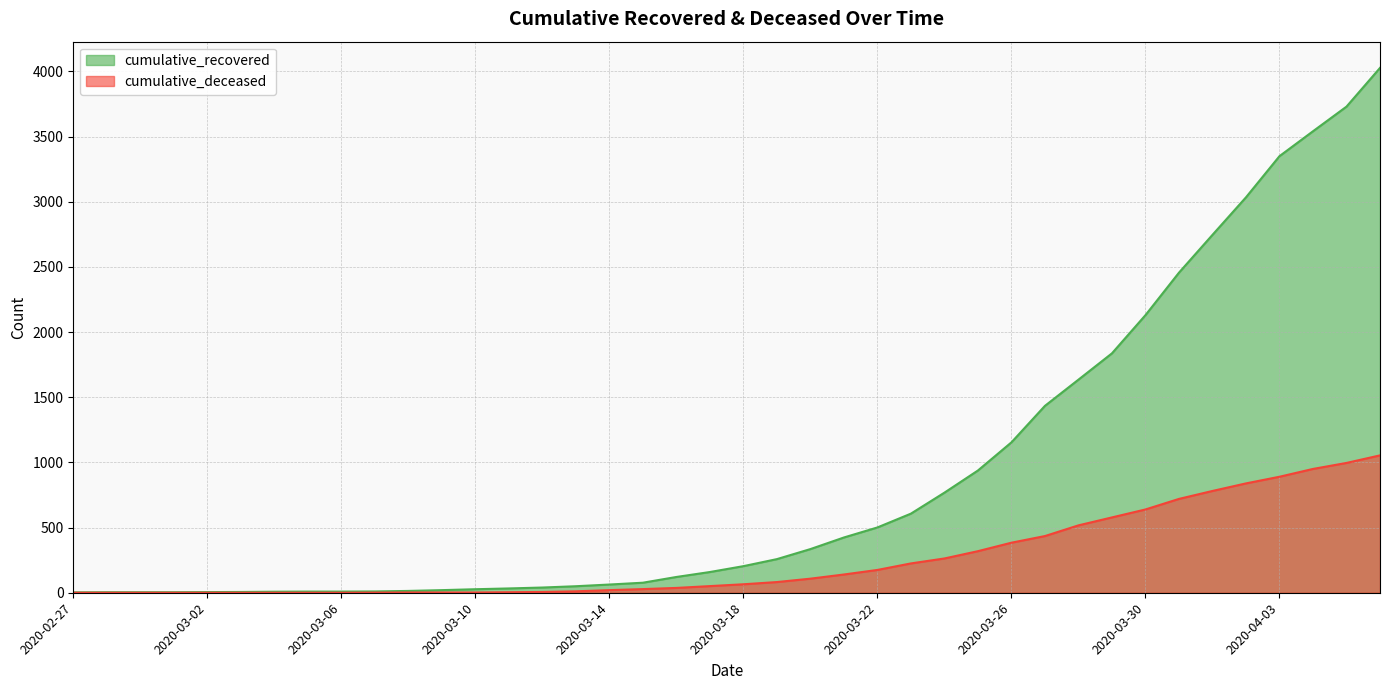

Is it true that cumulative_deceased equals 65 at 2020-03-18?

True